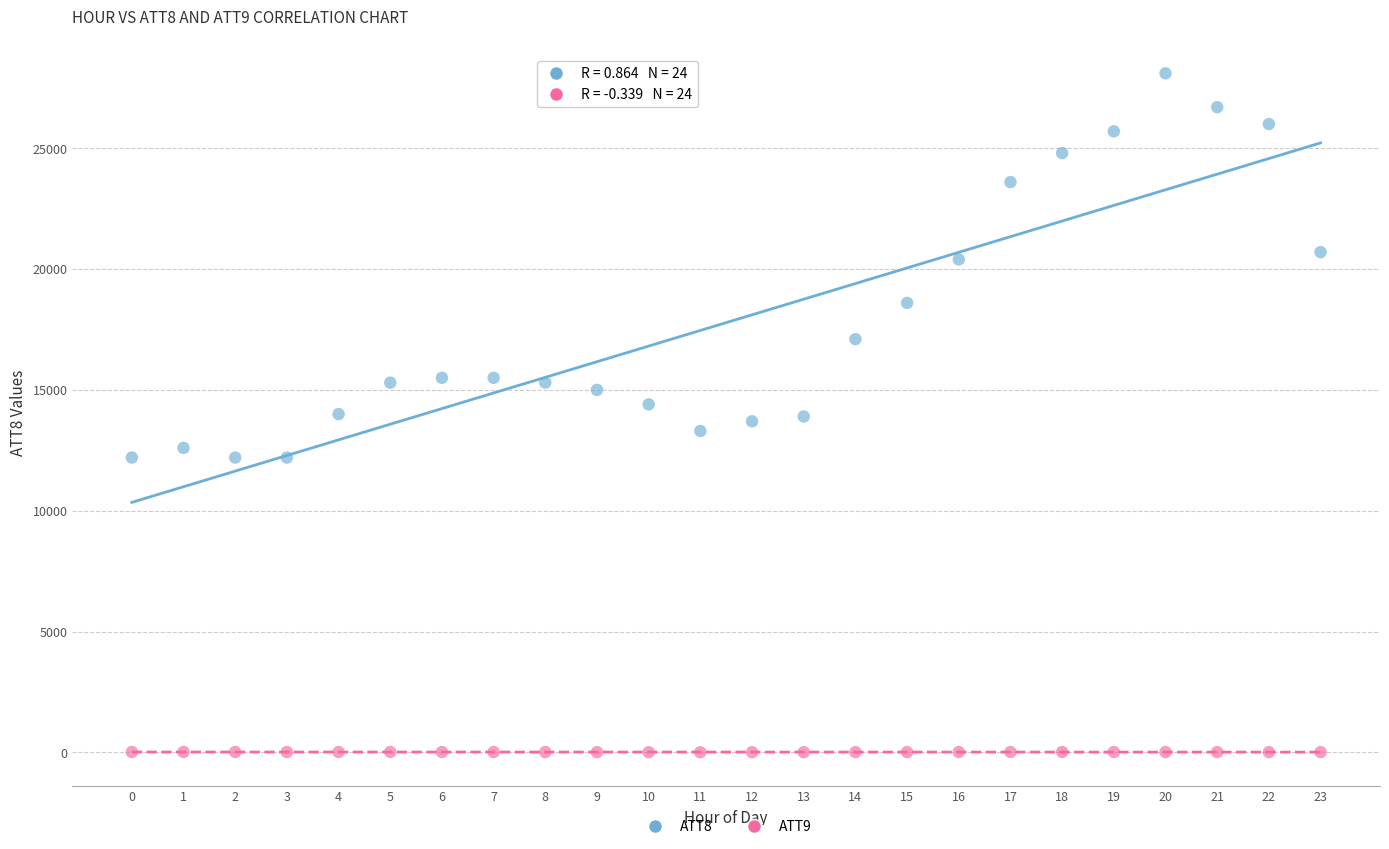

What are all the series names shown in the legend?

ATT8, ATT9